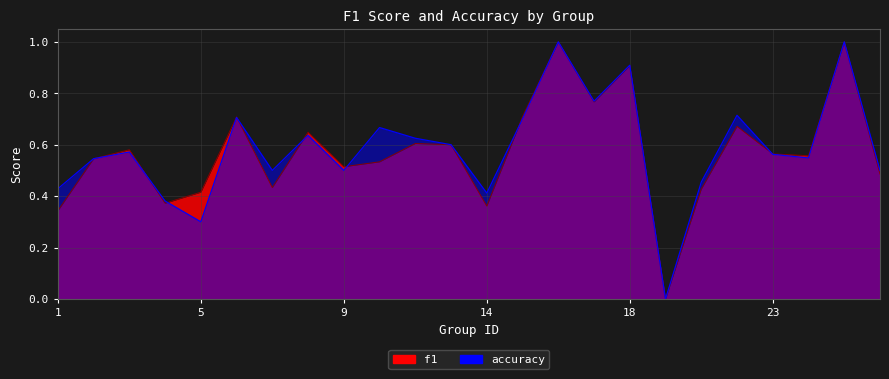

How many times do accuracy and f1 cross each other?

7